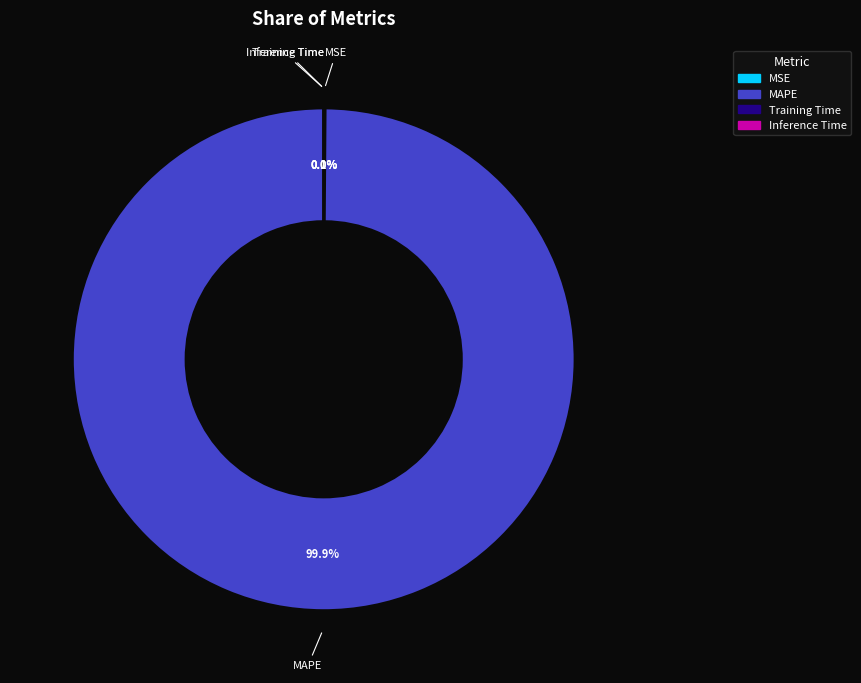

Is there a majority slice in this chart?

Yes